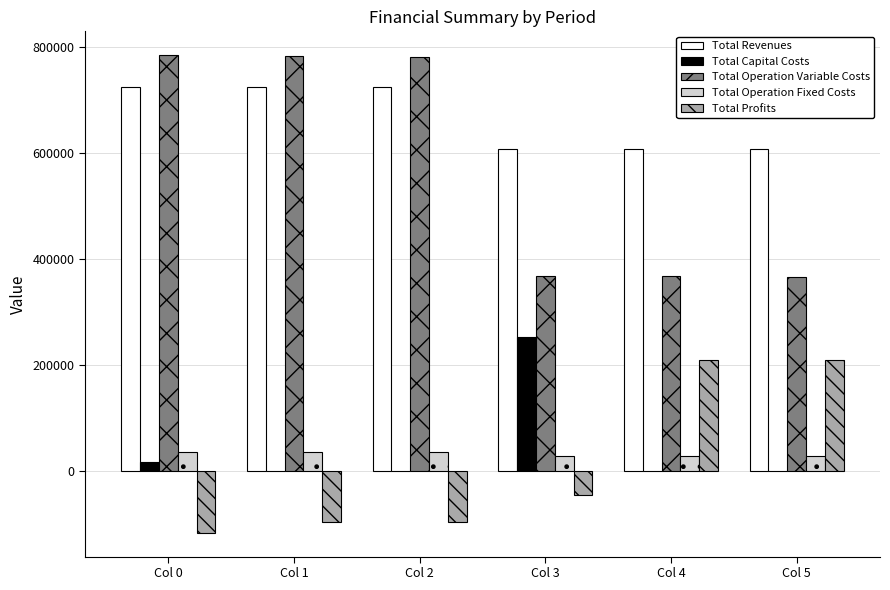

The value of Total Capital Costs at Col 3 is 252800.0. True or false?

True